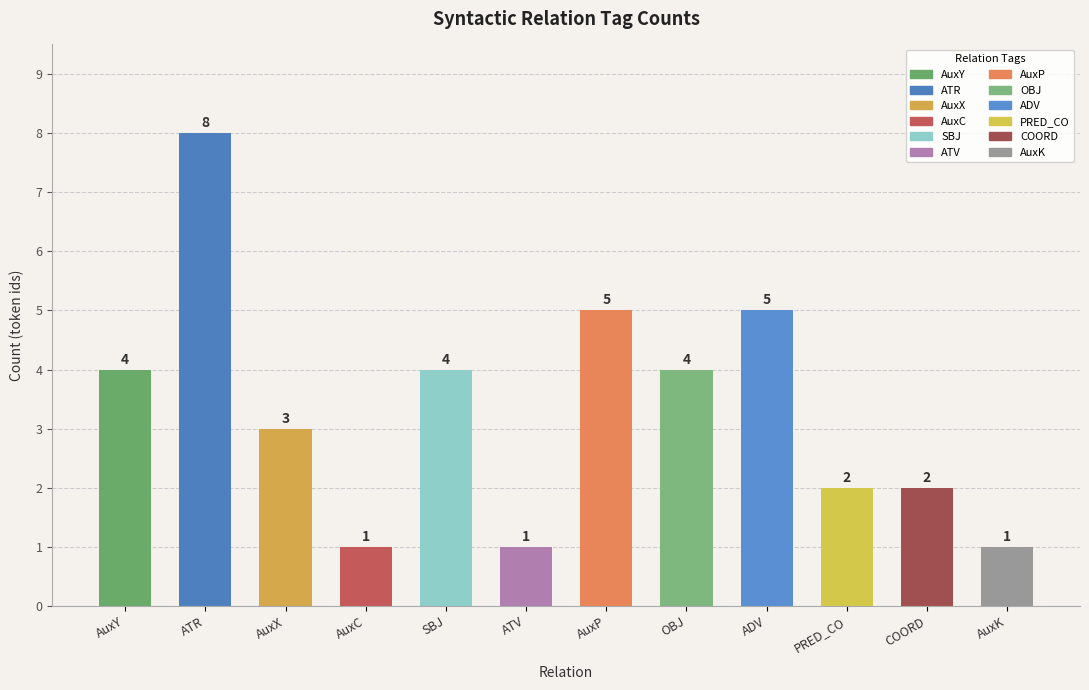

What is the difference between the values at AuxK and AuxP?

4